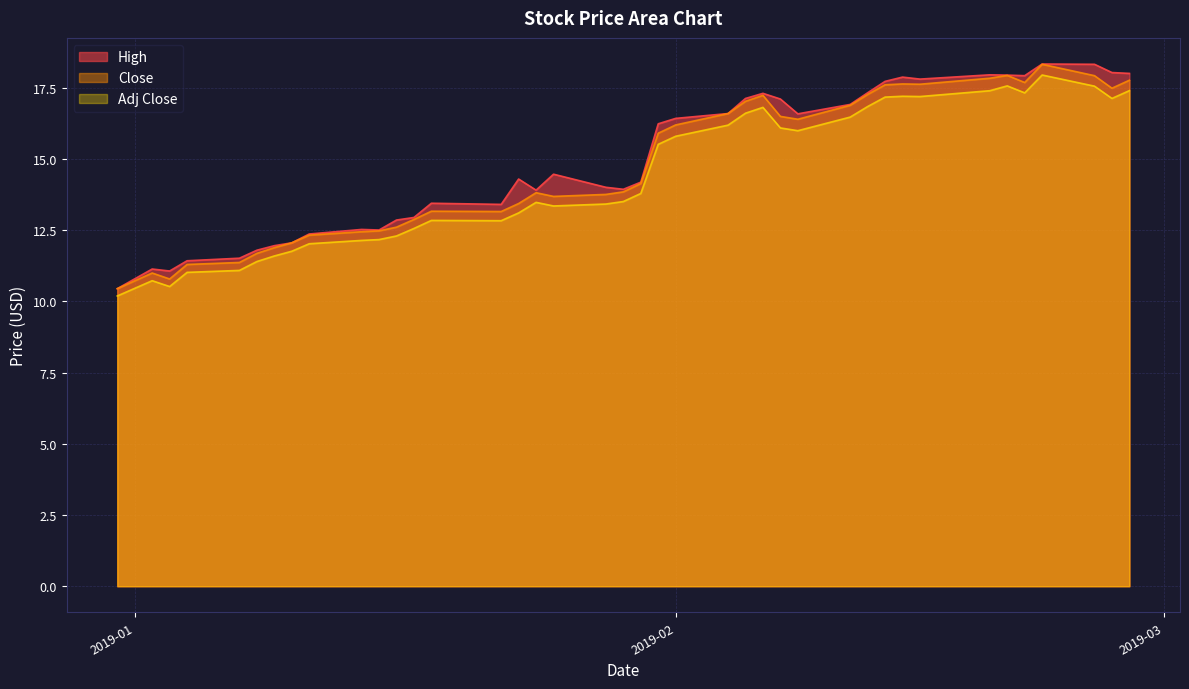

What is the smallest value displayed?

10.2